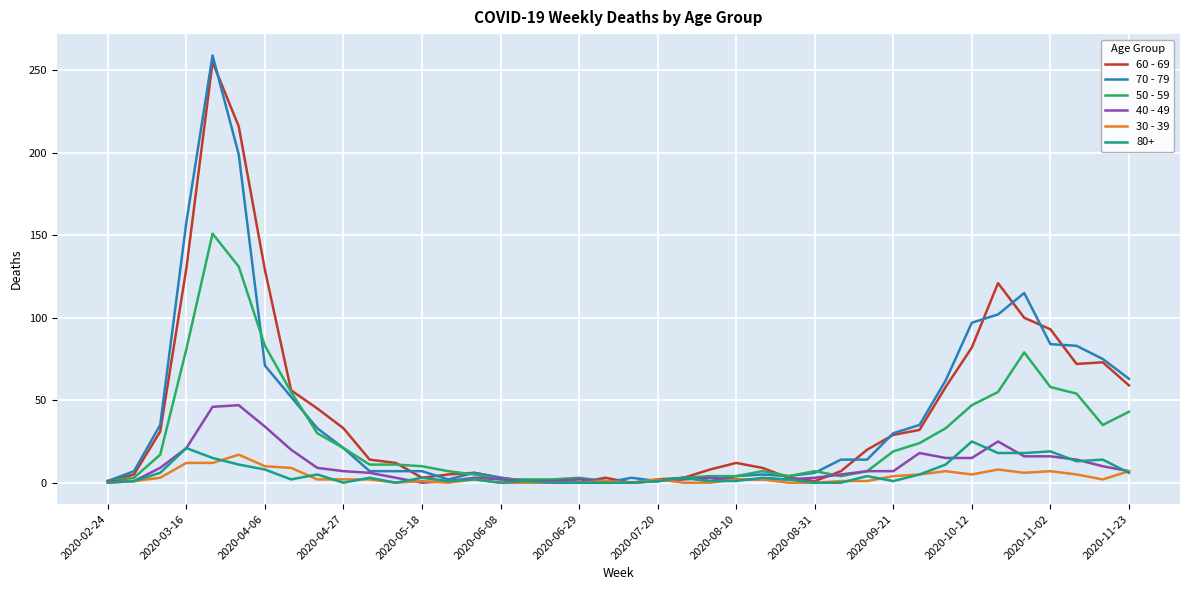

Which series has the widest spread of values?

70 - 79